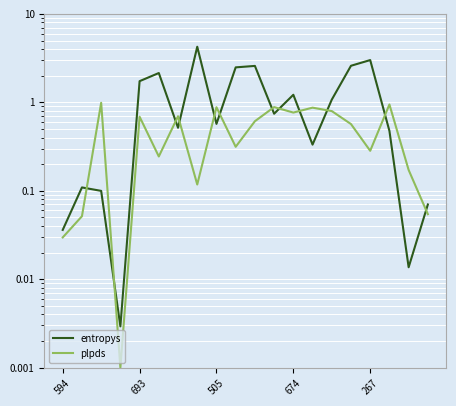

How many categories are shown in the chart?

20